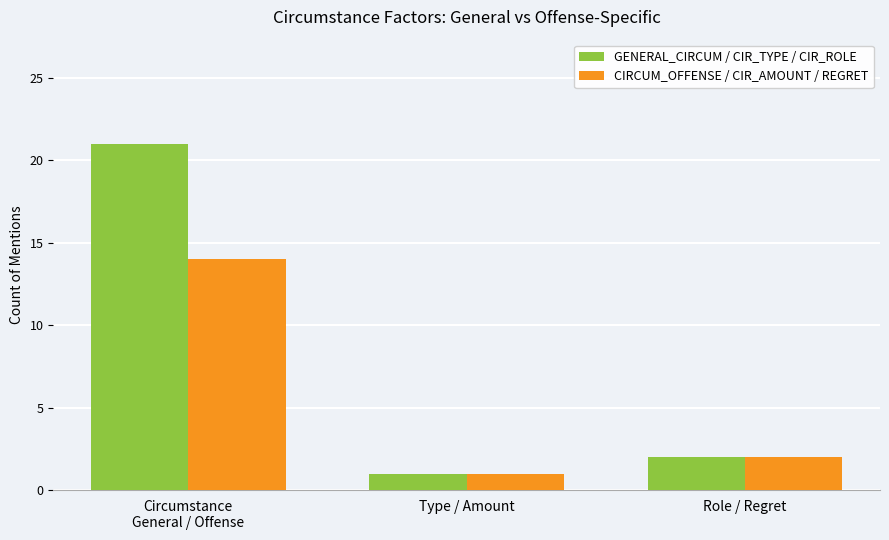

The value of CIRCUM_OFFENSE / CIR_AMOUNT / REGRET at Type / Amount is 0. True or false?

False